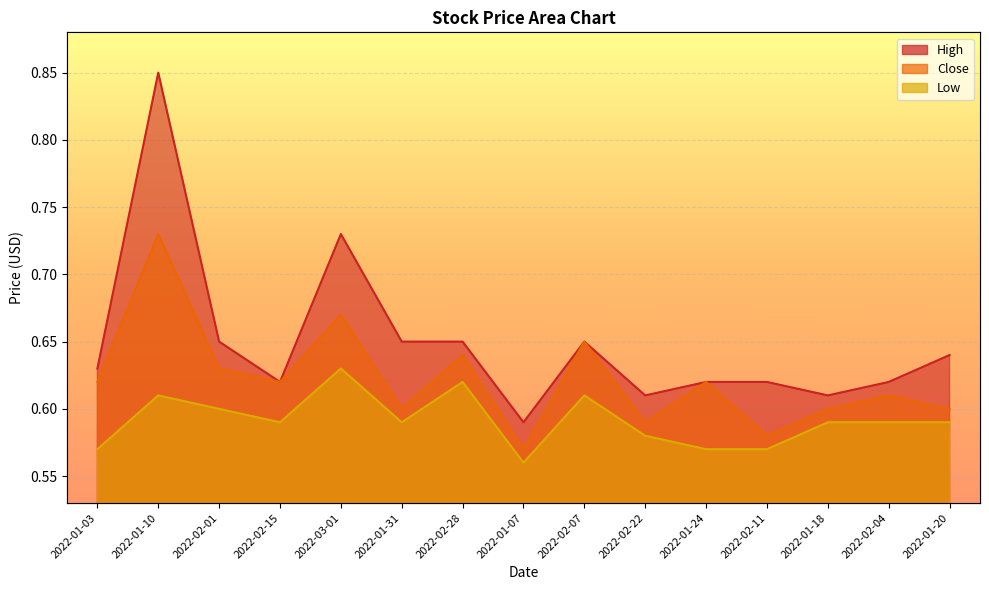

The value of High at 2022-01-07 is 0.6. True or false?

True